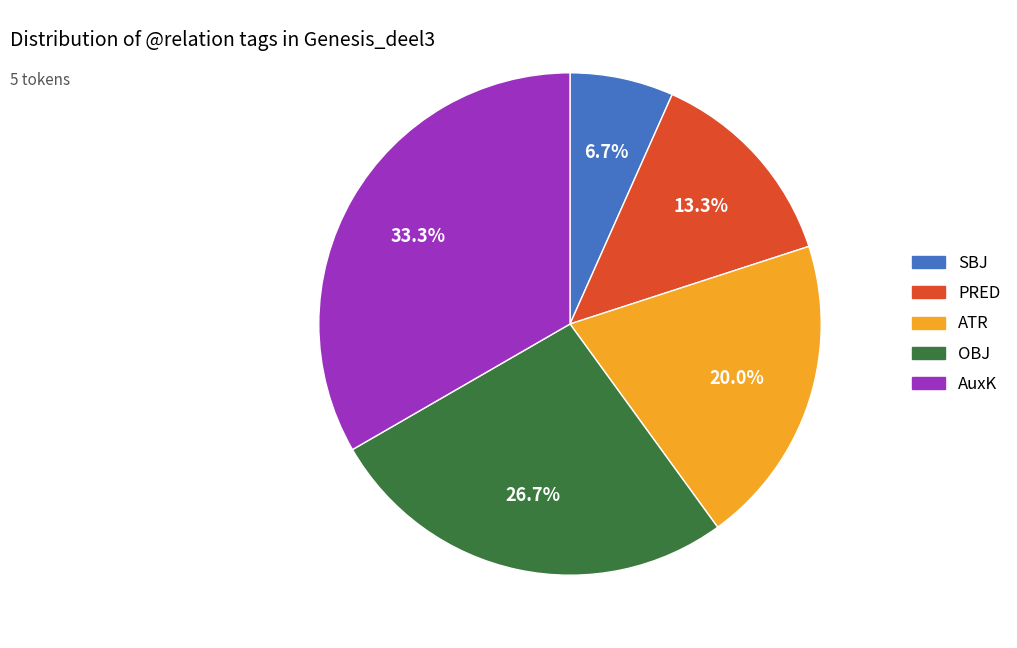

Rank the categories by value from lowest to highest.

SBJ, PRED, ATR, OBJ, AuxK